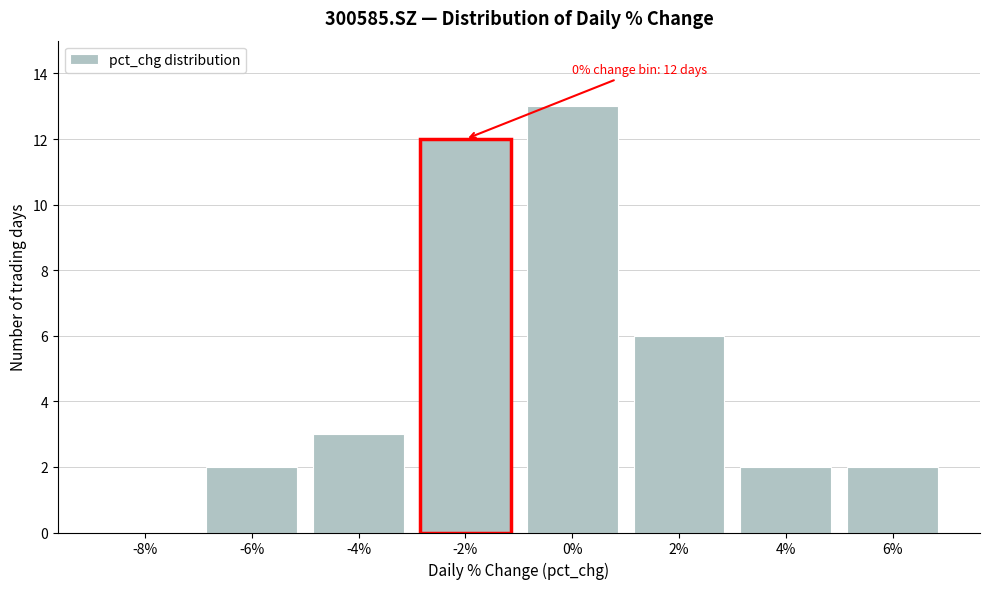

Reading left to right, what are all the values shown in this chart?

-8%=0	-6%=2	-4%=3	-2%=12	0%=13	2%=6	4%=2	6%=2